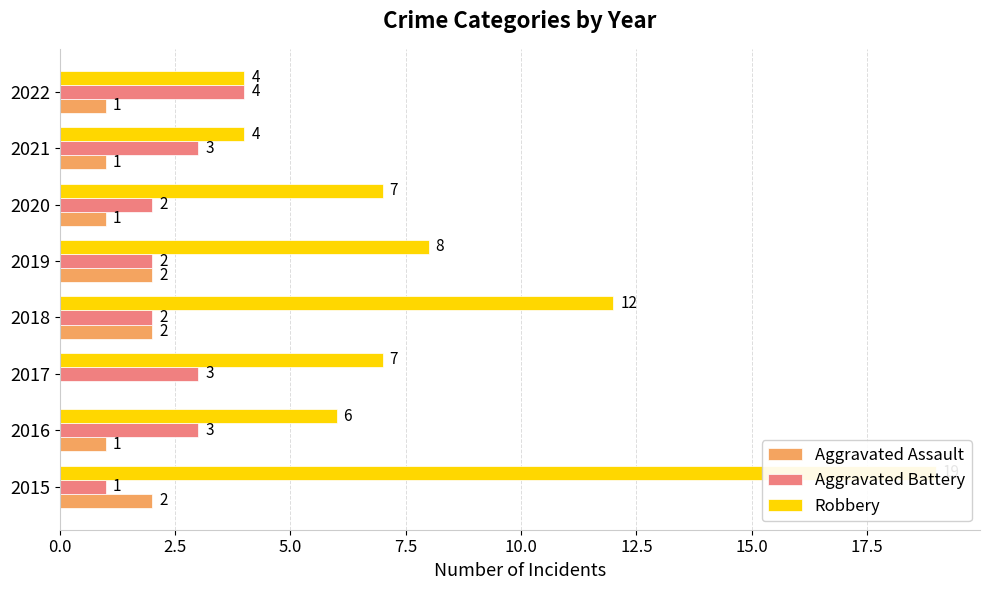

Is it true that Aggravated Battery equals 4 at 2022?

True